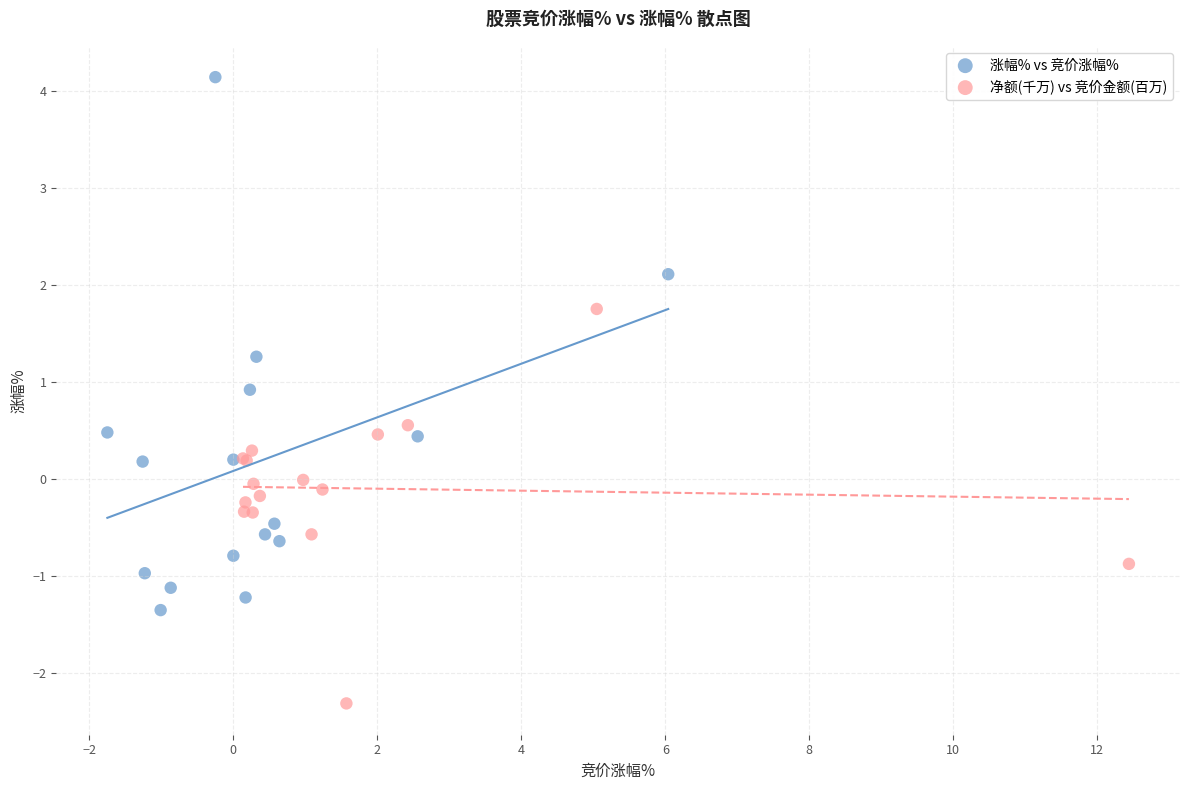

Which series has the widest spread of Y values?

涨幅% vs 竞价涨幅%